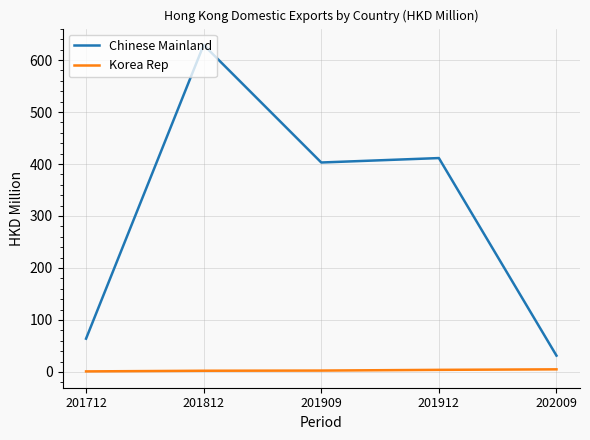

What is the sum of all Chinese Mainland values?

1538.8